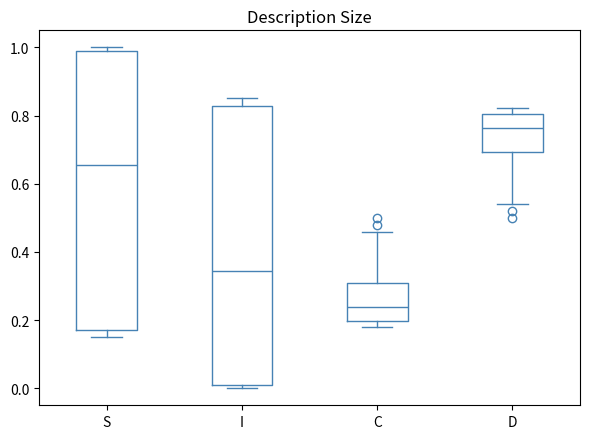

Where is the lower edge of the box for D on the y-axis? The values are not printed on the chart, so give them approximately, as read against the axis.

0.70